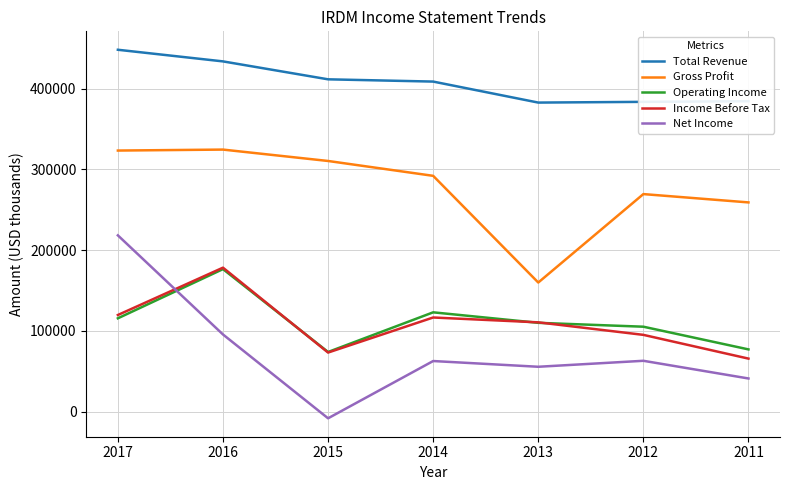

Is the value of Total Revenue at 2016 greater than the value of Gross Profit at 2015?

Yes